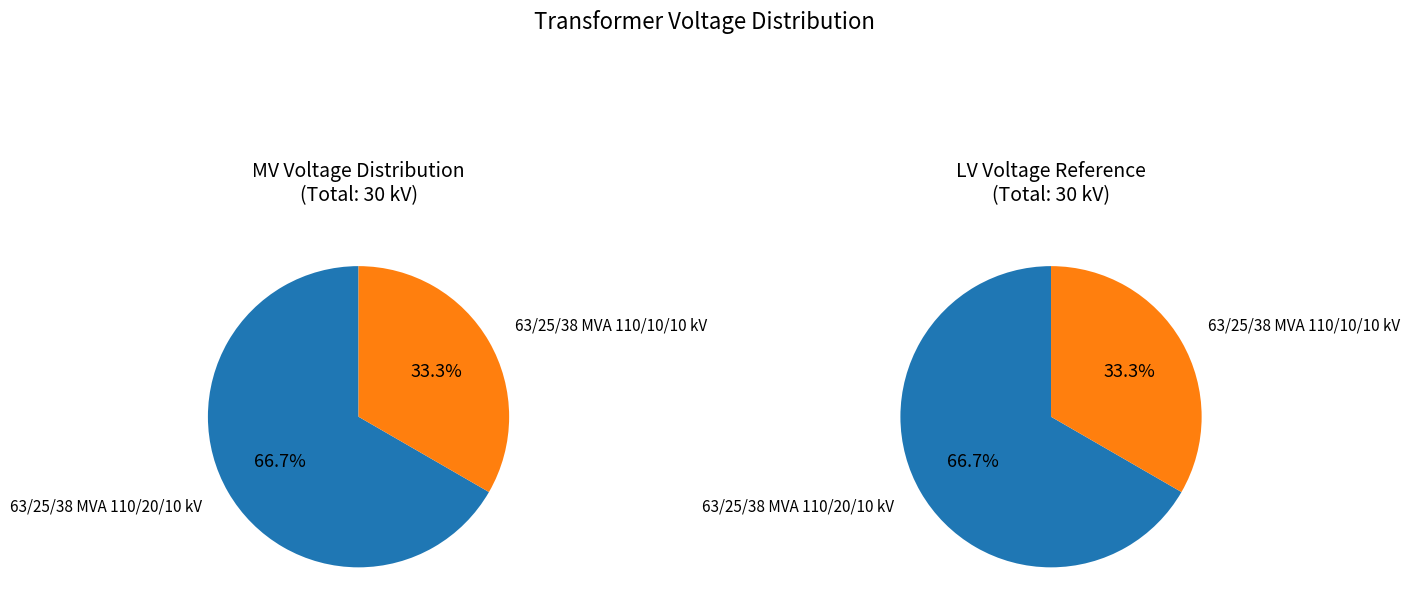

True or false: 63/25/38 MVA 110/10/10 kV accounts for 44% of the total.

False